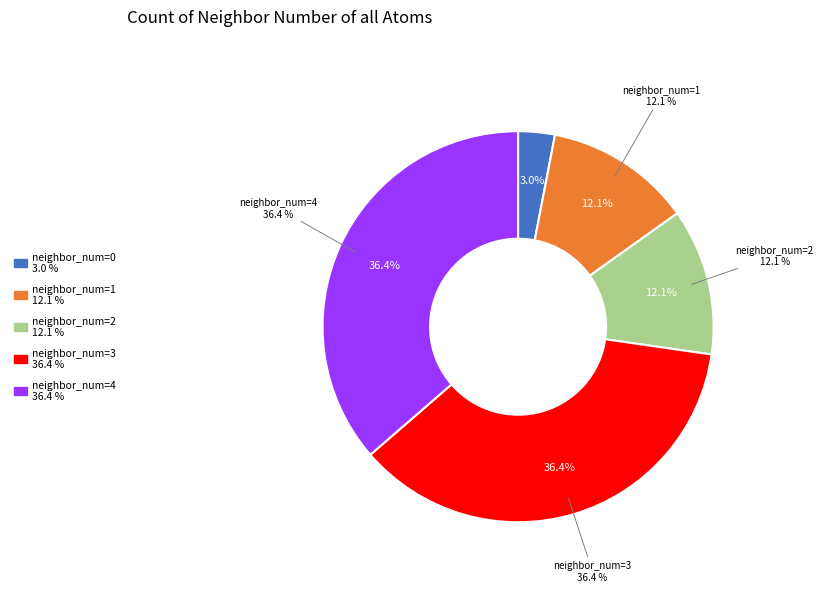

Is it true that 0 is 3% of the pie?

True